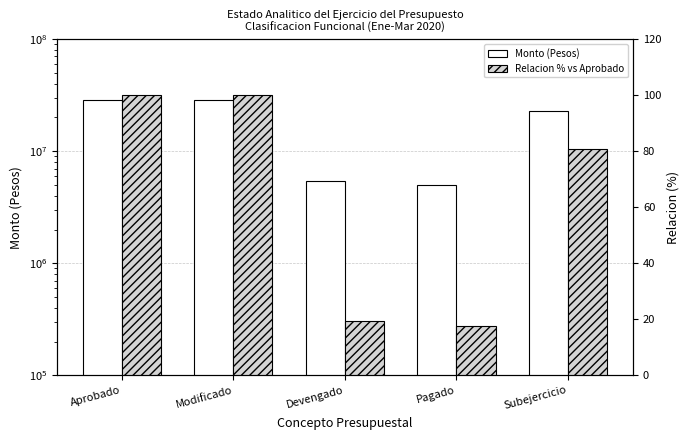

List the series in order of their peak value, highest first.

Monto (Pesos), Relacion % vs Aprobado